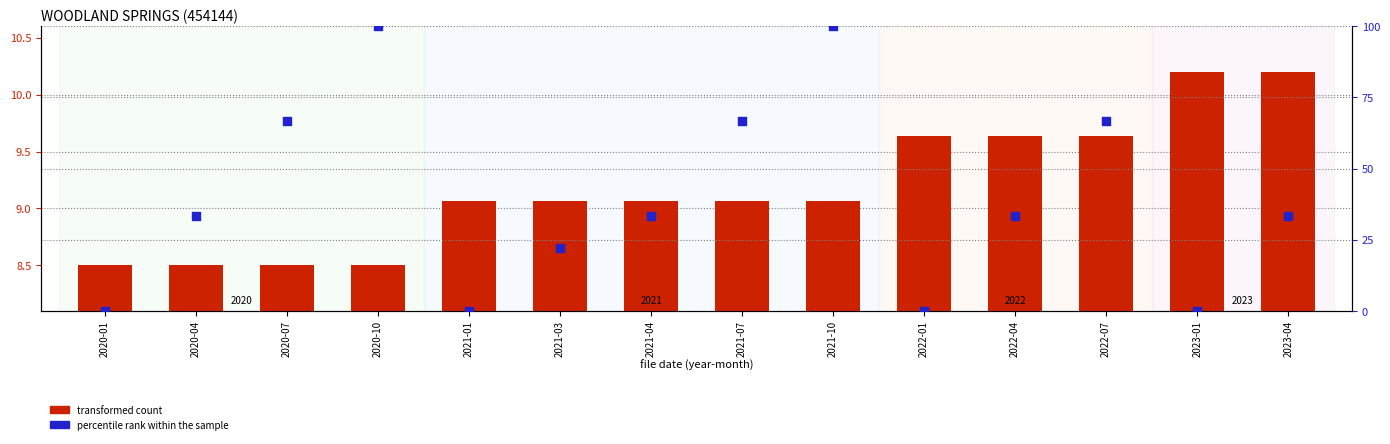

At how many categories does at least one series exceed 34?

5